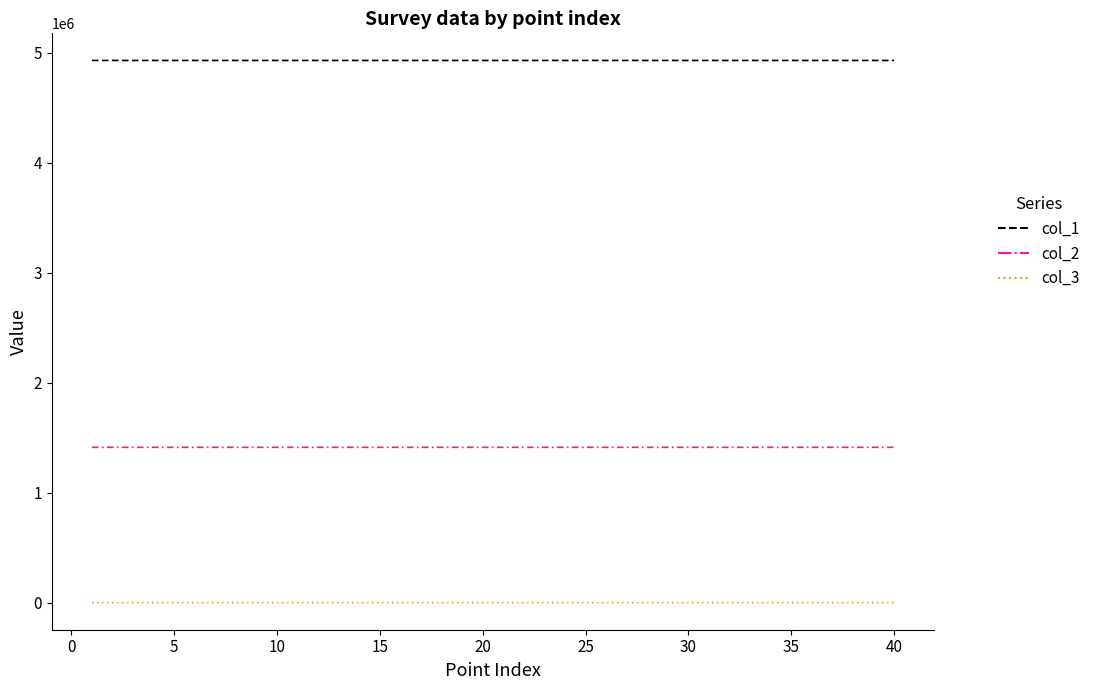

How many lines are shown in the chart?

3